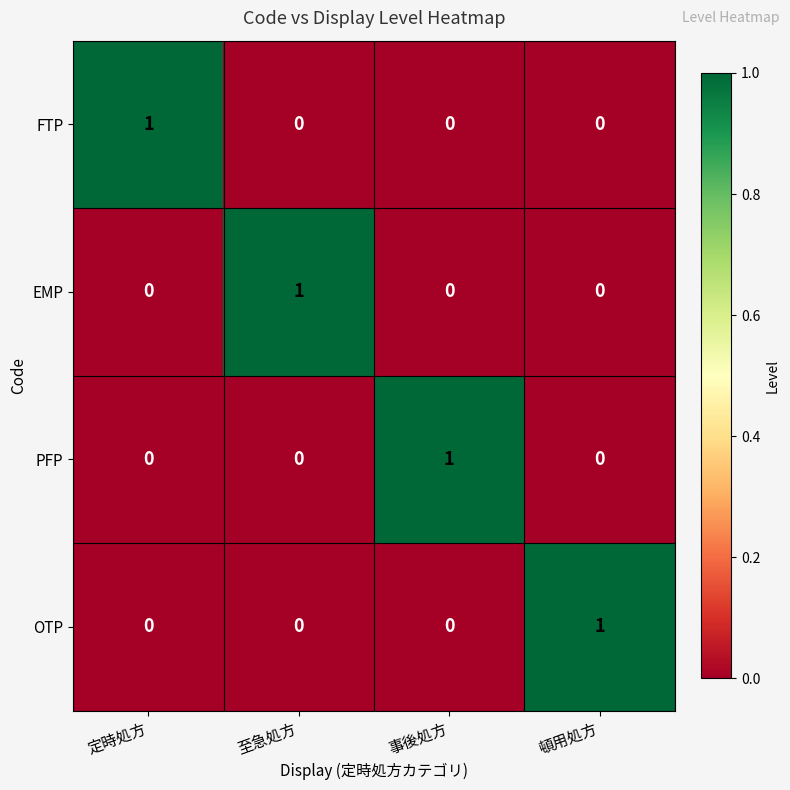

True or false: OTP has a value of 0 at 至急処方.

True